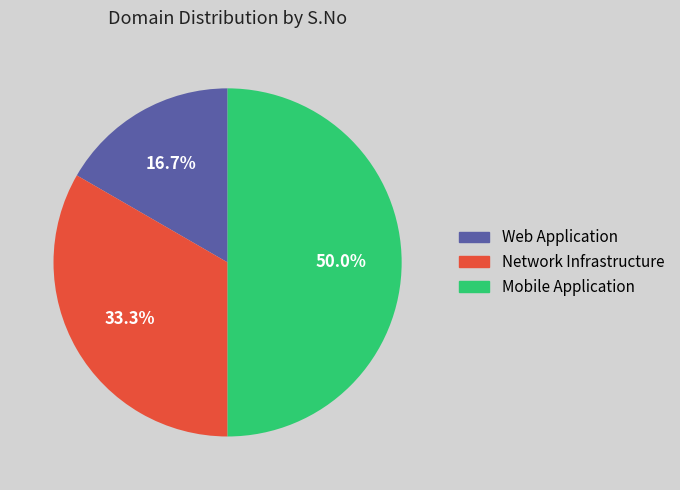

How many slices are in this pie chart?

3